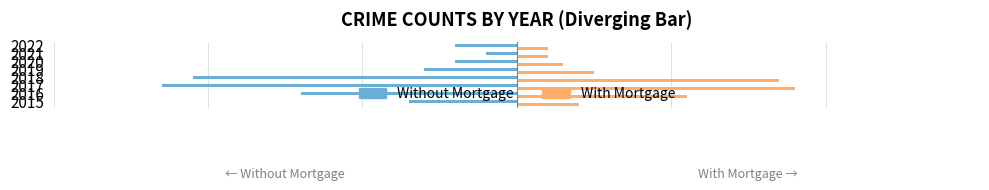

What is the sum of all Without Mortgage values?

-81